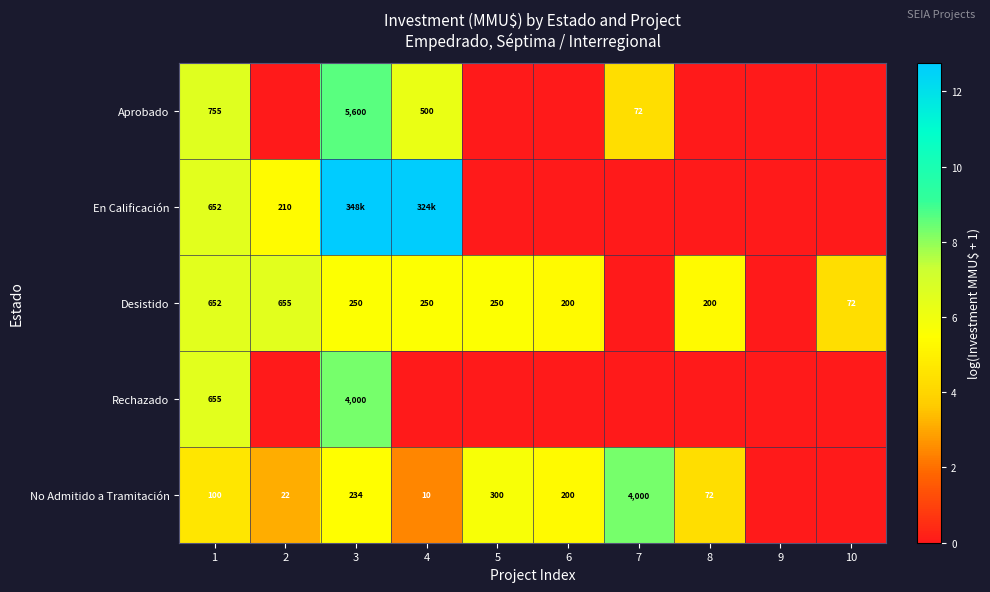

The Aprobado series shows -4.7 at 6. True or false?

False